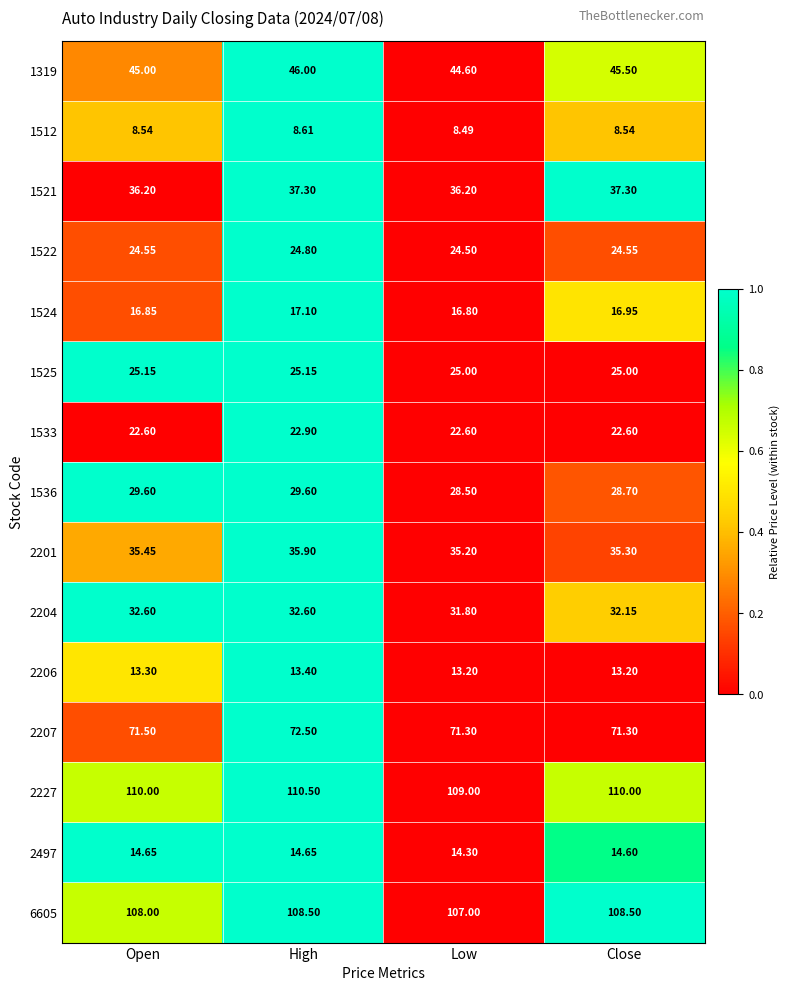

Which category has the highest value in the 2201 series?

High